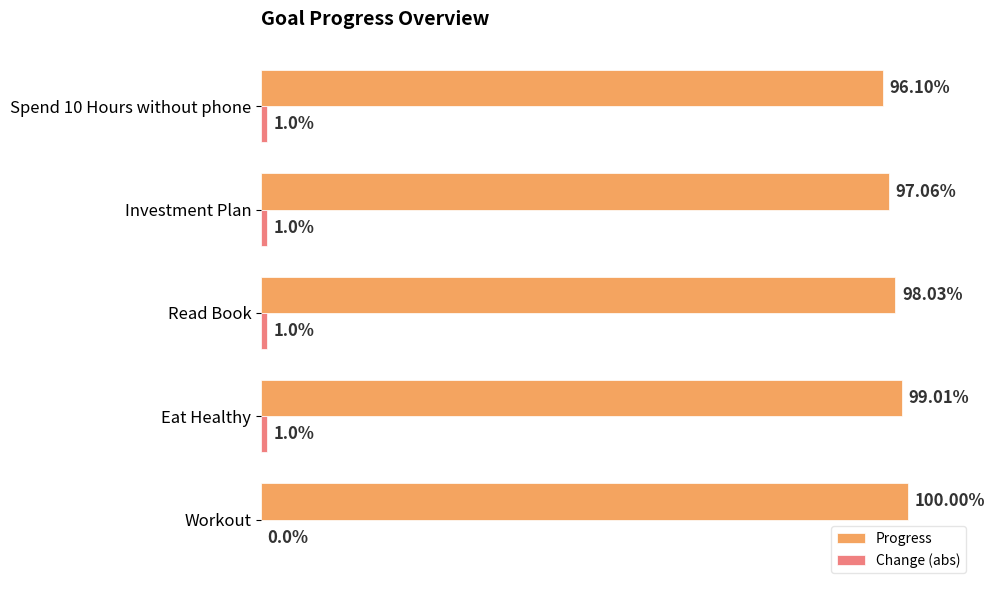

At which label does Progress reach its peak?

Workout